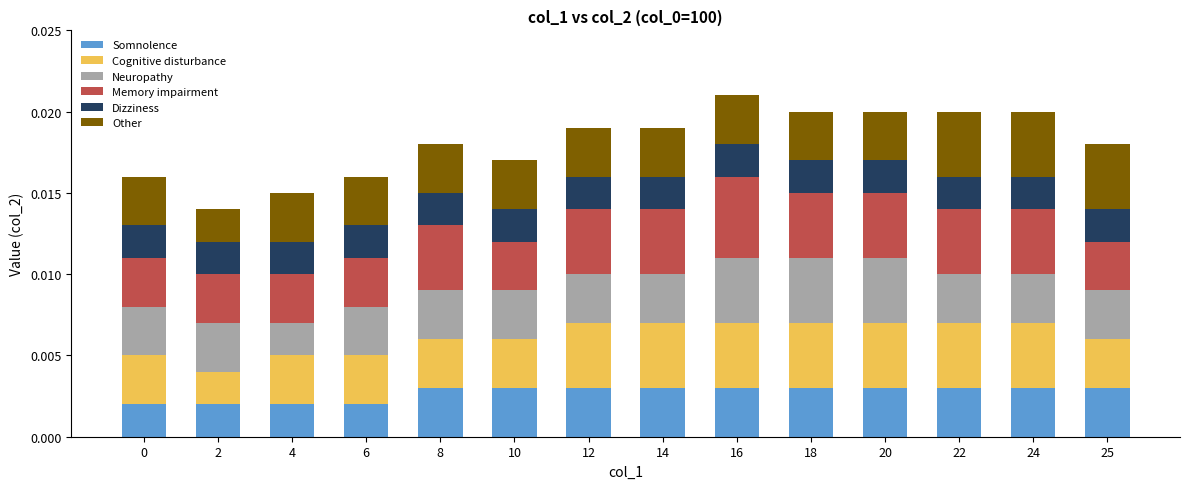

What are all the series names shown in the legend?

Somnolence, Cognitive disturbance, Neuropathy, Memory impairment, Dizziness, Other